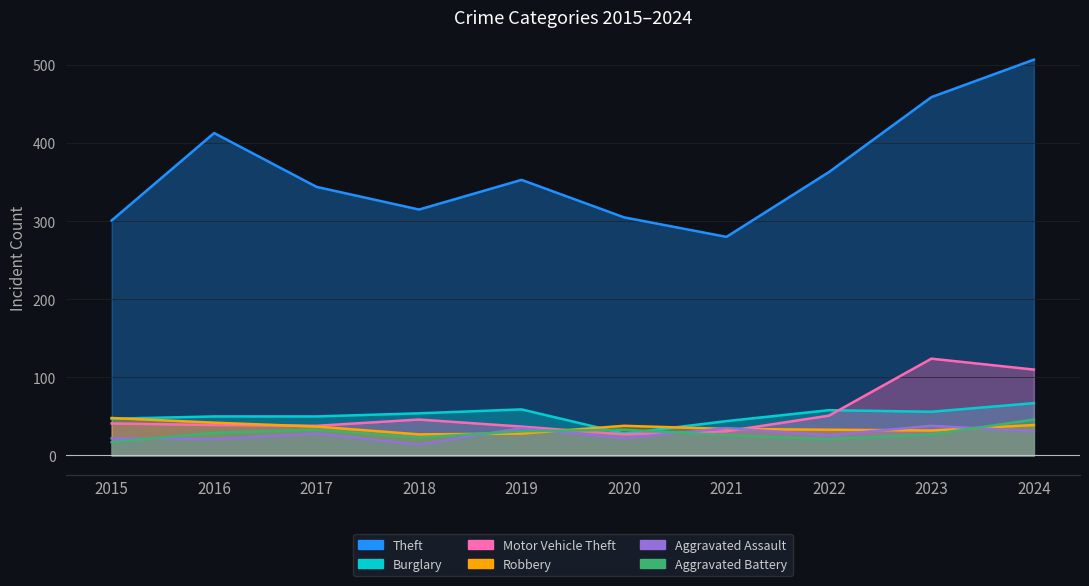

Reading left to right, extract all data points from this chart.

Theft: 301	413	344	315	353	305	280	363	459	507
Burglary: 47	50	50	54	59	28	44	58	56	67
Motor Vehicle Theft: 41	39	38	46	37	27	31	51	124	110
Robbery: 48	42	37	27	28	38	34	33	32	39
Aggravated Assault: 22	21	28	14	35	22	35	26	38	31
Aggravated Battery: 17	29	33	23	31	33	26	21	27	46